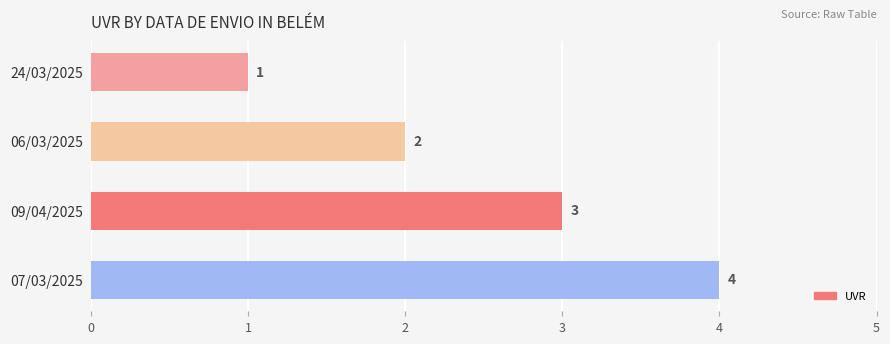

How many values are between 2 and 4?

3